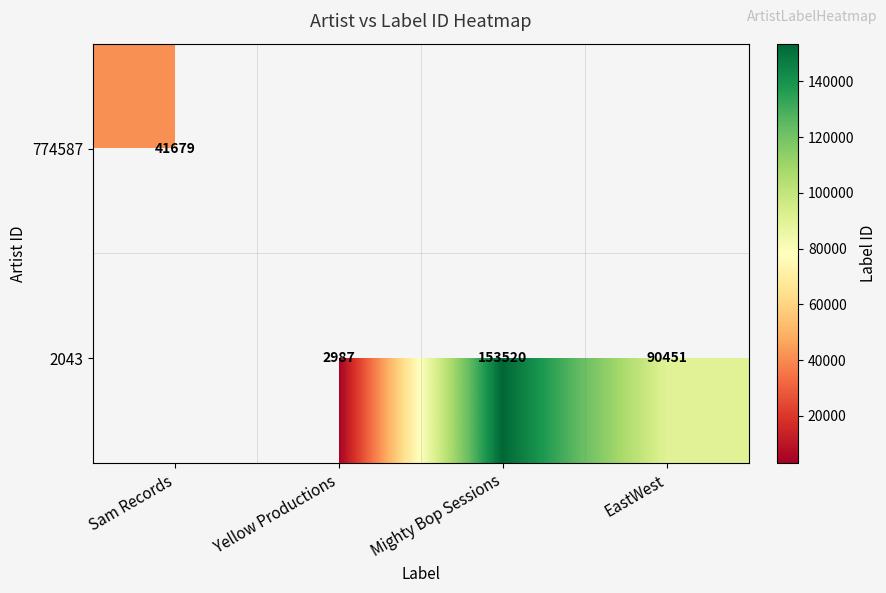

The value of 774587 at Sam Records is 41679. True or false?

True